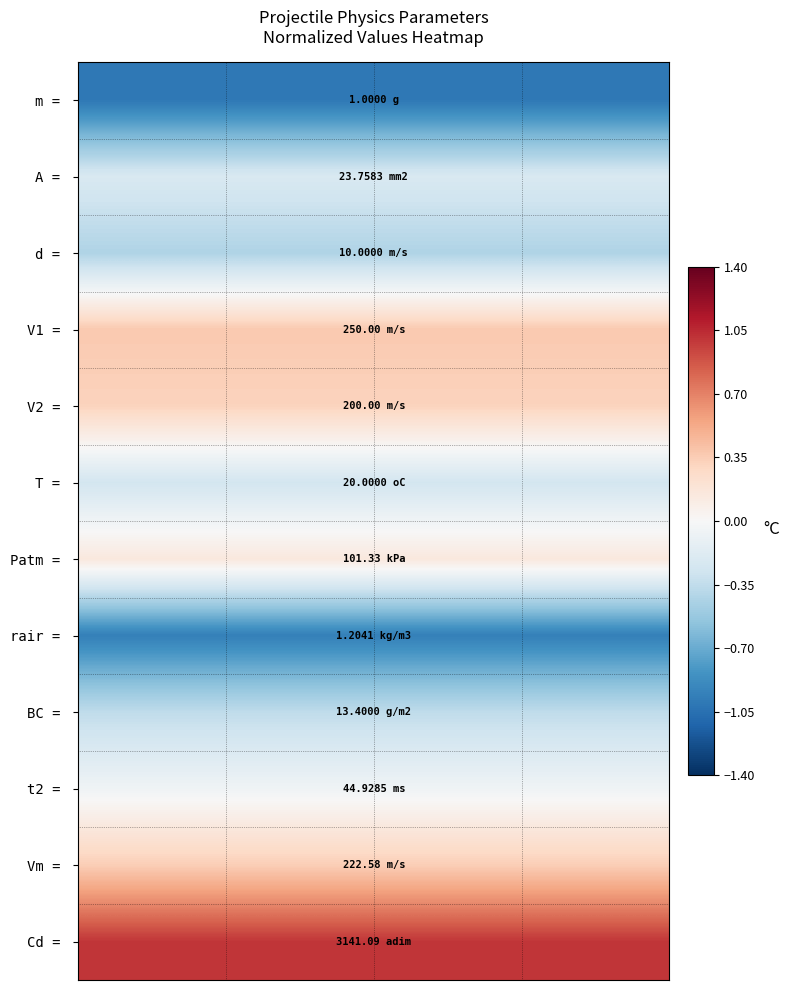

At how many categories does at least one series exceed 0?

4